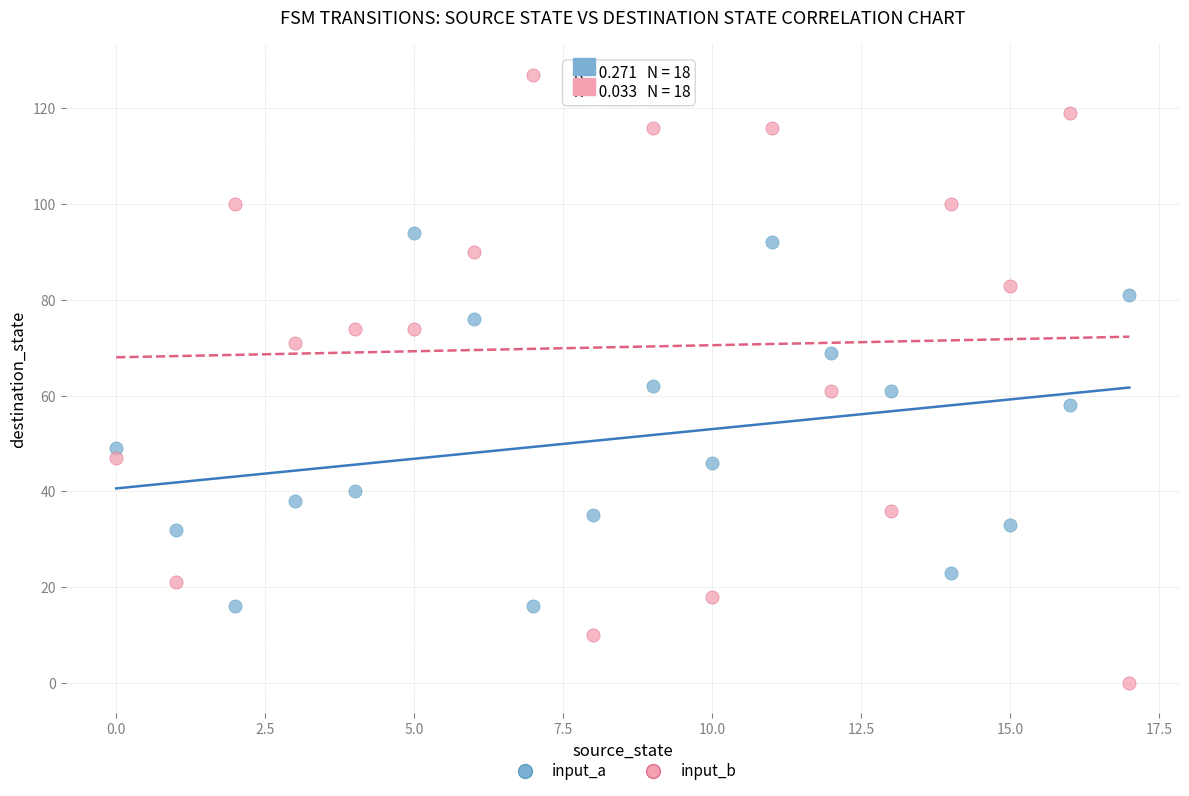

In the input_a series, what Y value is closest to 55?

58